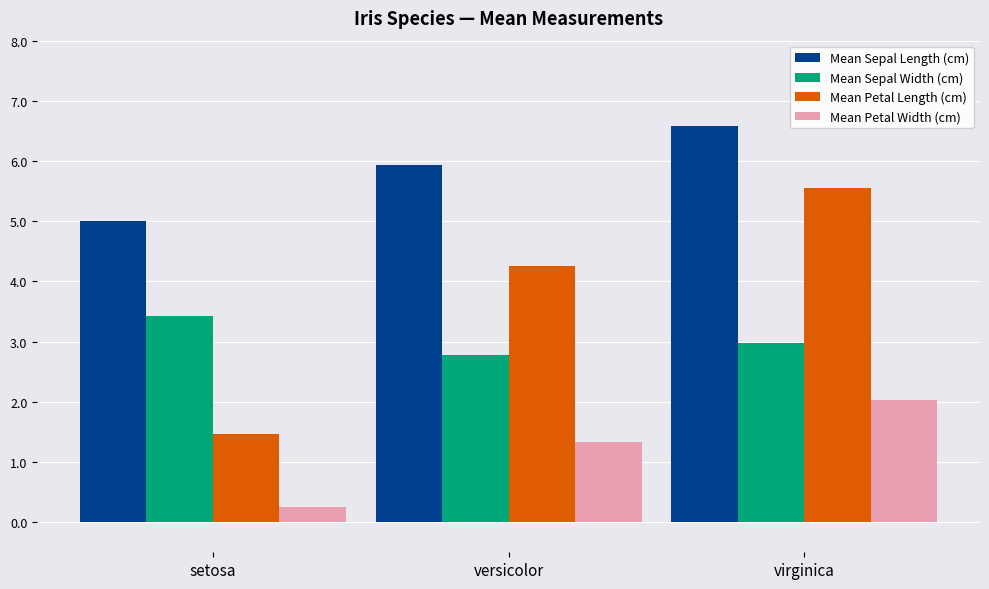

What are all the series names shown in the legend?

Mean Sepal Length (cm), Mean Sepal Width (cm), Mean Petal Length (cm), Mean Petal Width (cm)